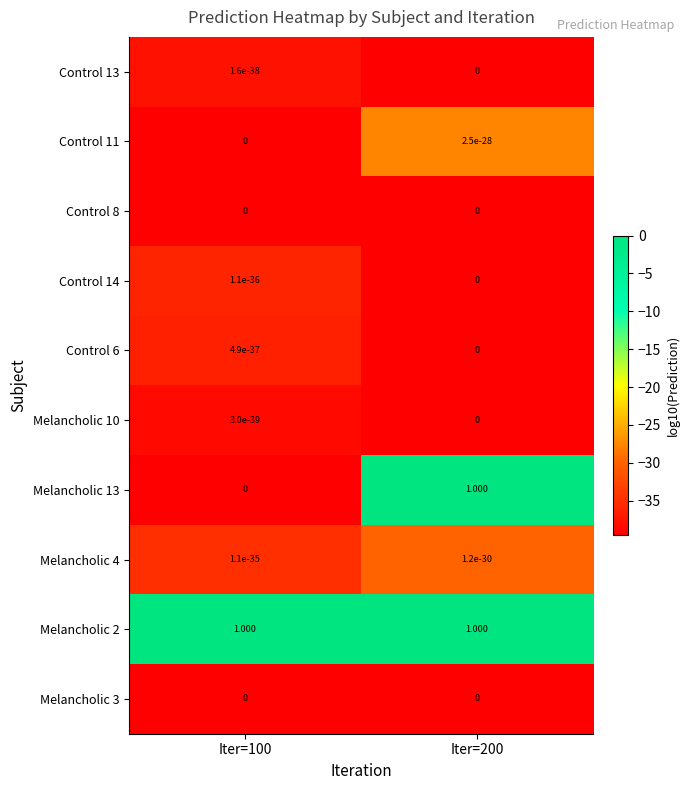

How many series are shown in this chart?

10